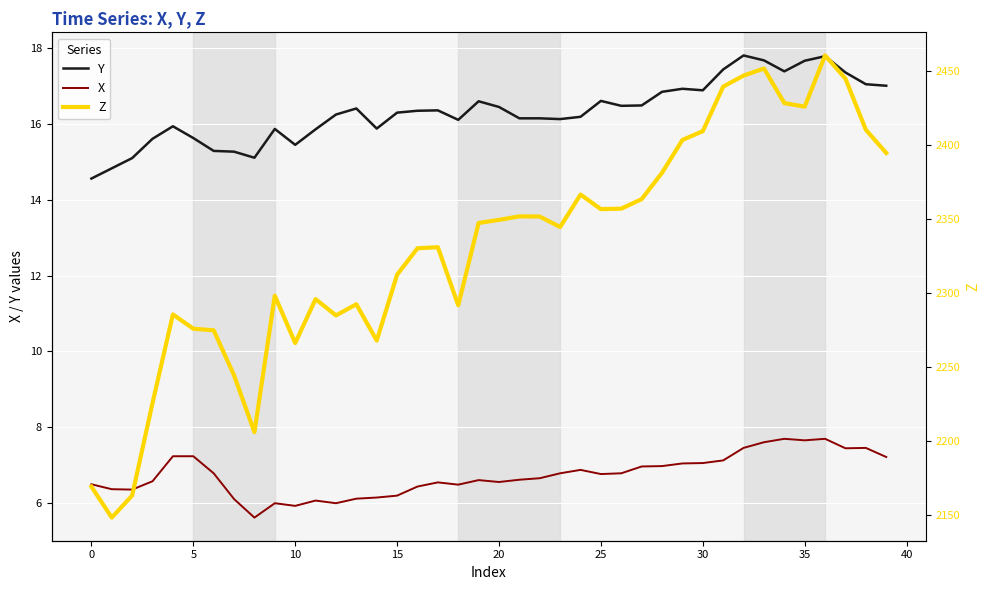

True or false: X and Z cross at least once.

False